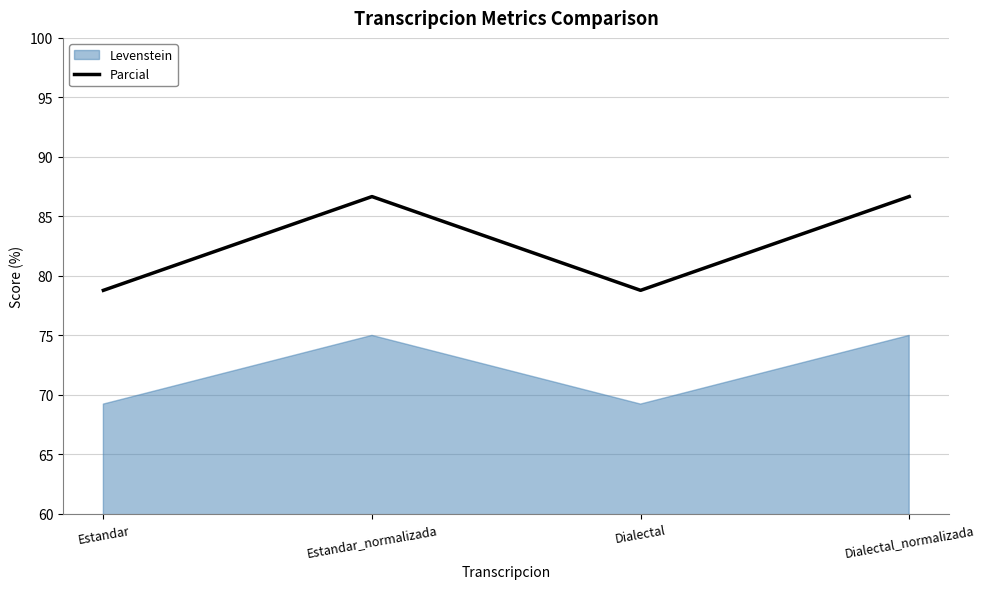

What is the label of the 2nd point from the right?

Dialectal